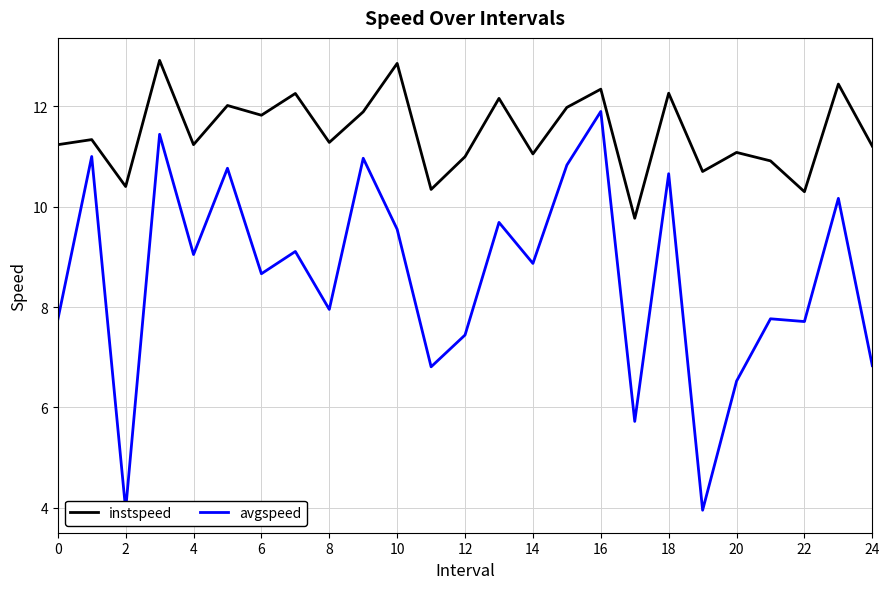

List the series in order of their overall mean, lowest first.

avgspeed, instspeed